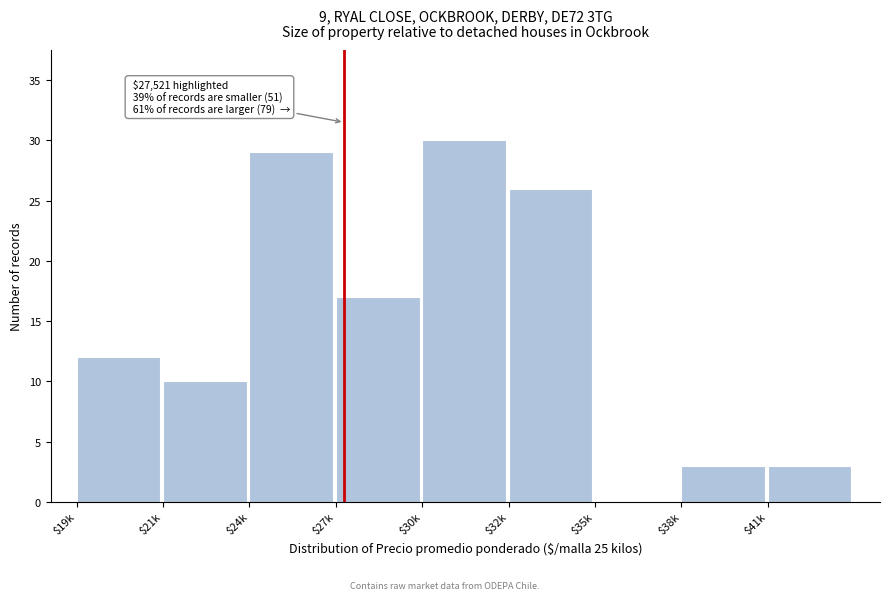

The value at $24k is 17. True or false?

False